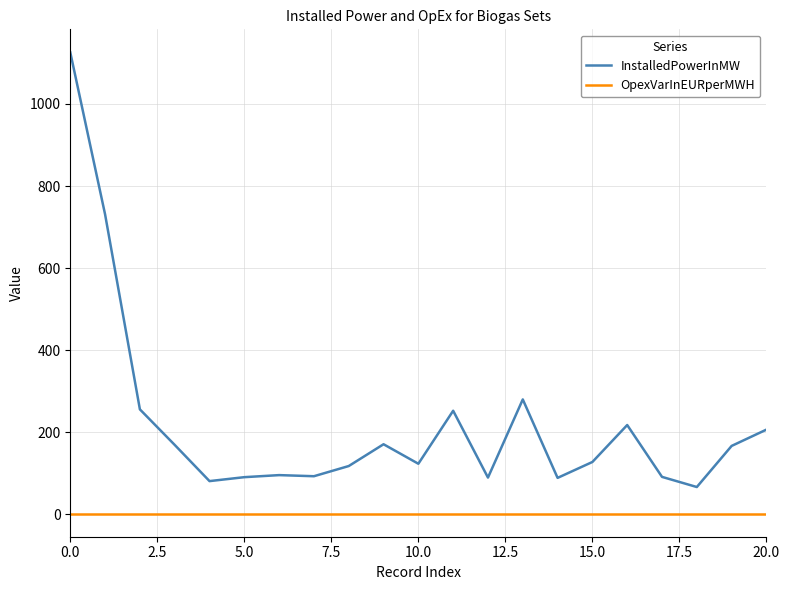

Which series has the largest range (max minus min)?

InstalledPowerInMW